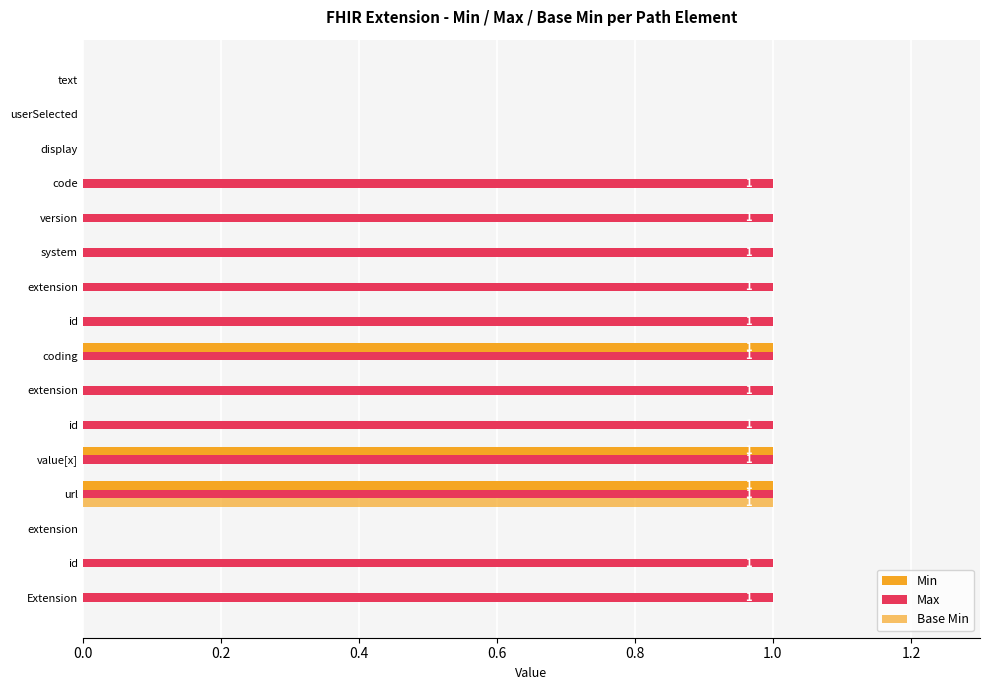

Reading right to left, extract all data points from this chart.

Min: 0	0	0	0	0	0	0	0	1	0	0	1	1	0	0	0
Max: 0	0	0	1	1	1	1	1	1	1	1	1	1	0	1	1
Base Min: 0	0	0	0	0	0	0	0	0	0	0	0	1	0	0	0